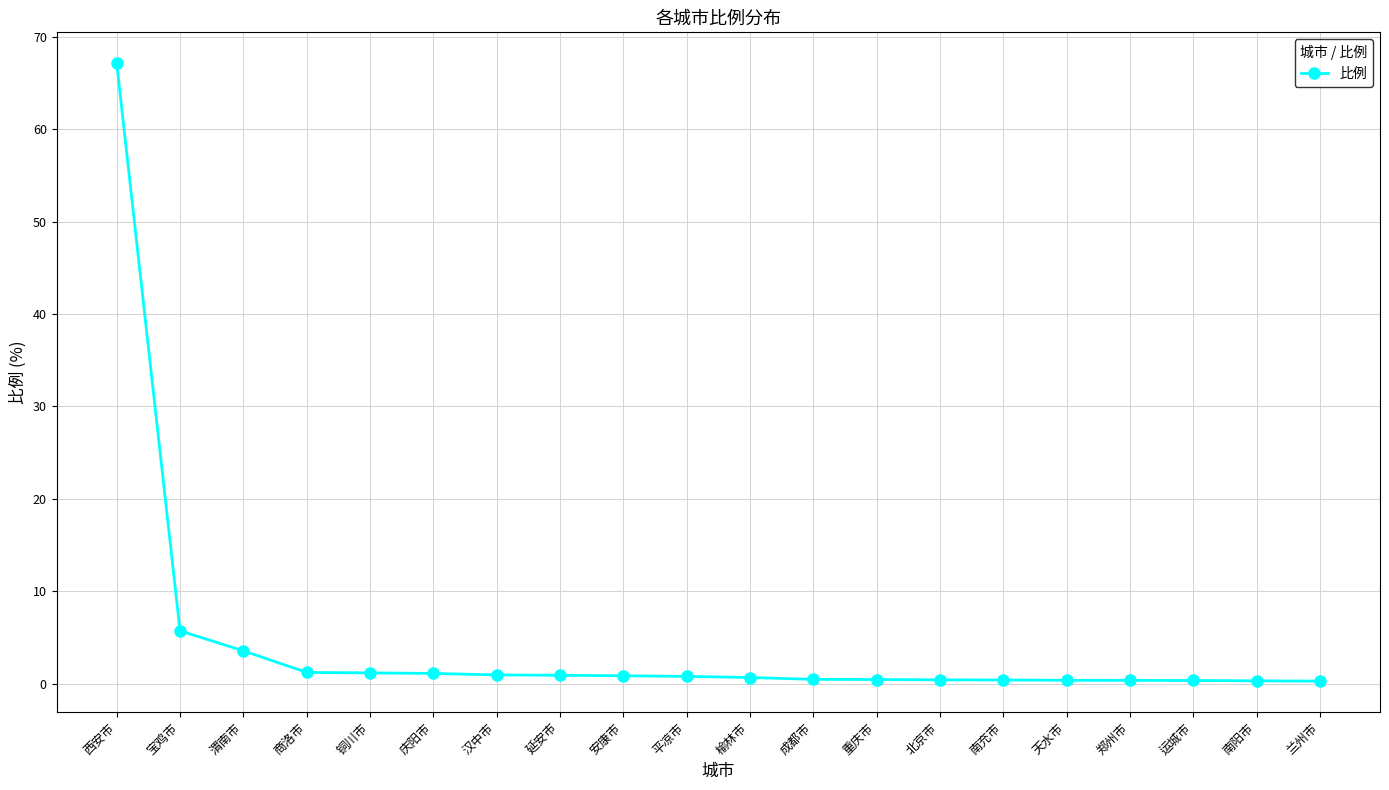

How many data points does each series have?

20